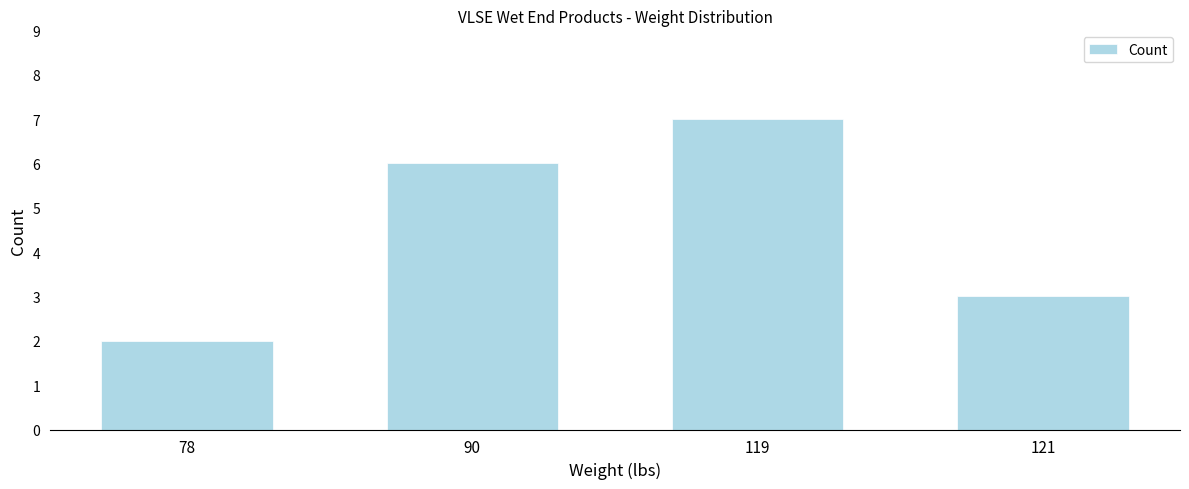

List the labels in order of value, smallest first.

78, 121, 90, 119